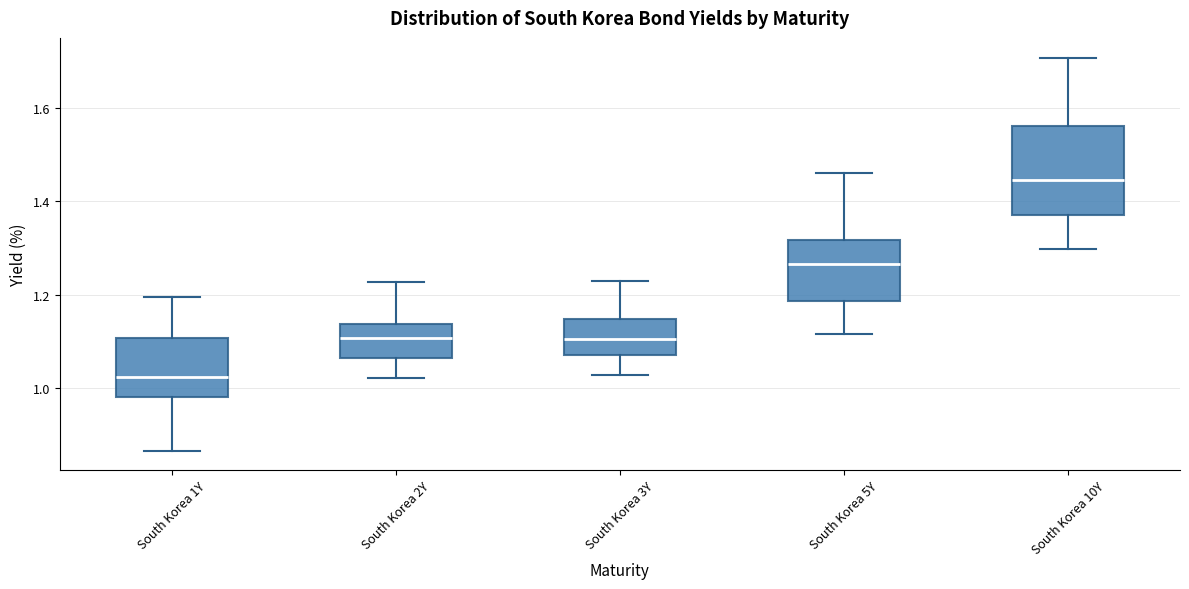

Which box's median line is the lowest?

South Korea 1Y